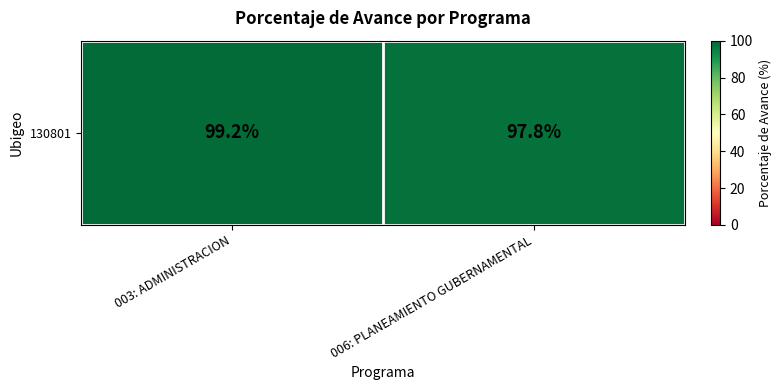

Reading right to left, what are all the values shown in this chart?

006: PLANEAMIENTO GUBERNAMENTAL=97.8	003: ADMINISTRACION=99.2